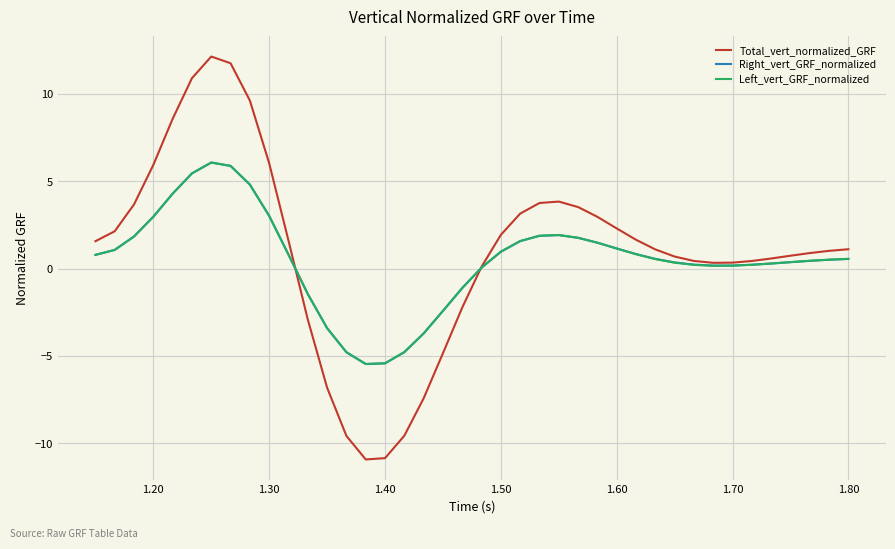

What is the smallest value displayed?

-10.9